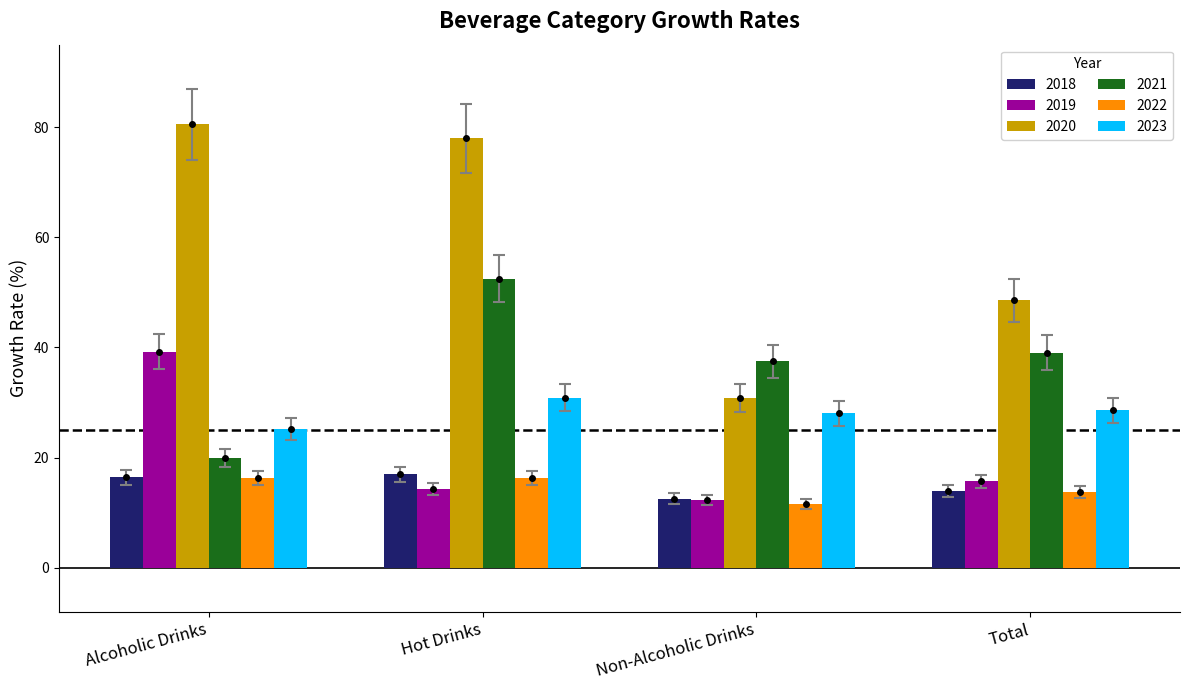

Which series changed the most between Hot Drinks and Non-Alcoholic Drinks?

2020